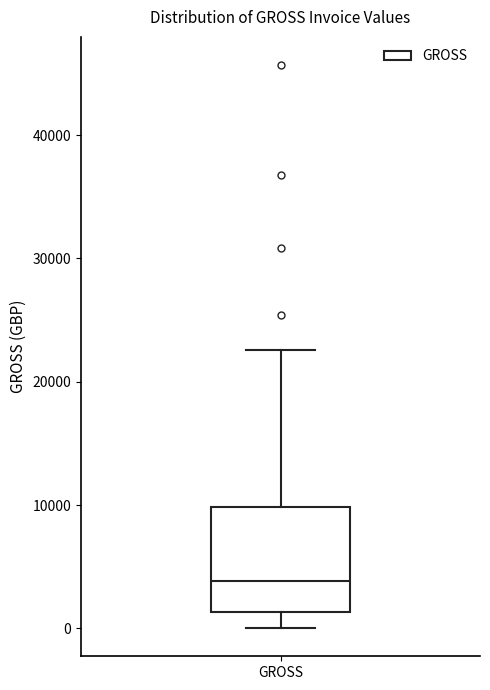

Where does the lower whisker of the box for GROSS end on the y-axis? The values are not printed on the chart, so give them approximately, as read against the axis.

0